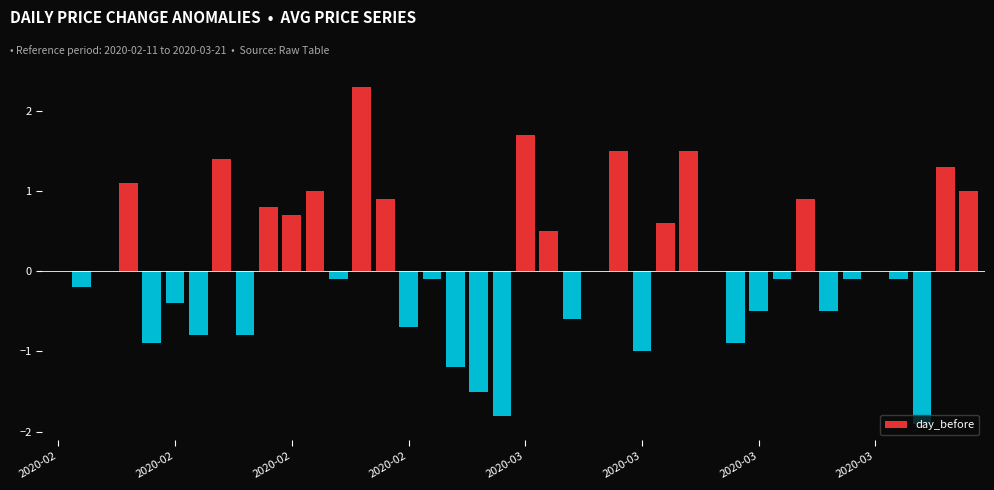

Reading right to left, transcribe all the data shown in this chart.

1.0	1.3	-1.9	-0.1	0.0	-0.1	-0.5	0.9	-0.1	-0.5	-0.9	0.0	1.5	0.6	-1.0	1.5	0.0	-0.6	0.5	1.7	-1.8	-1.5	-1.2	-0.1	-0.7	0.9	2.3	-0.1	1.0	0.7	0.8	-0.8	1.4	-0.8	-0.4	-0.9	1.1	0.0	-0.2	0.0